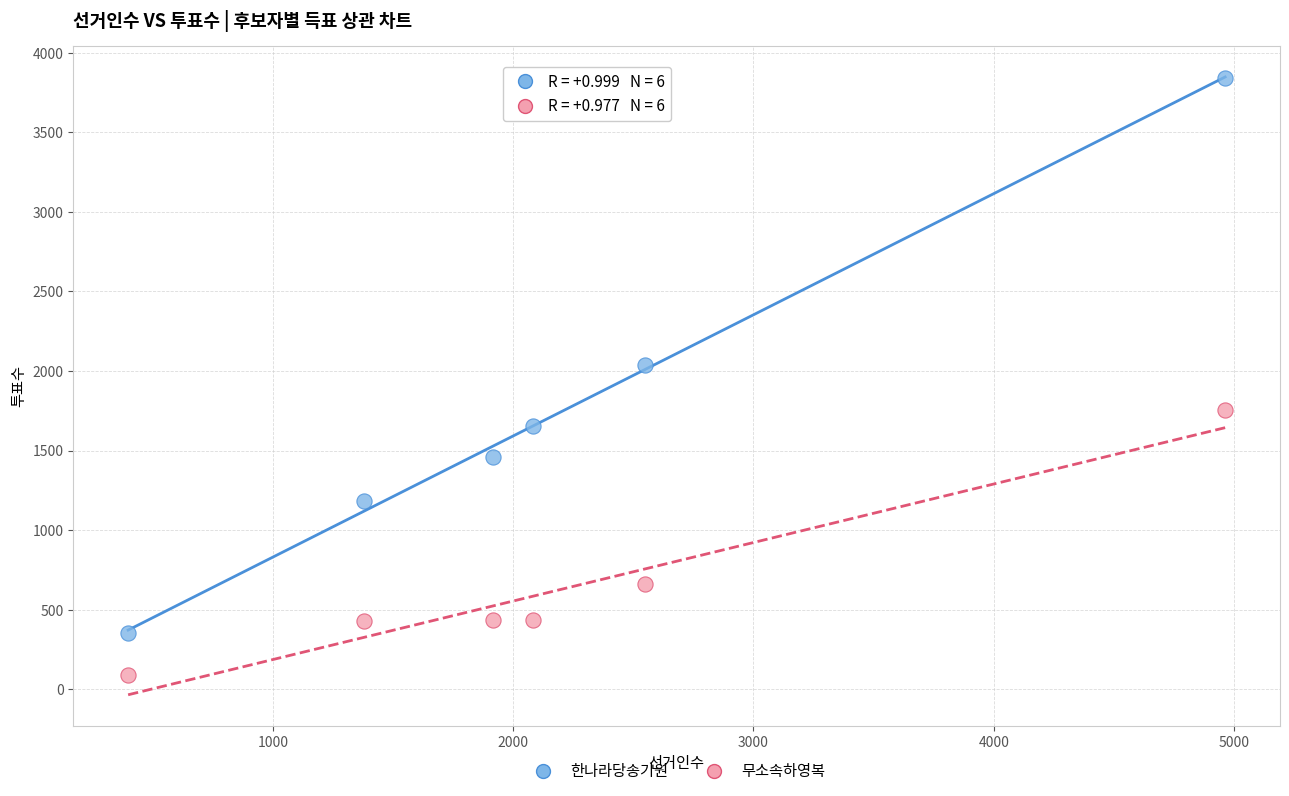

Which series has the largest Y range (max minus min)?

한나라당송기원